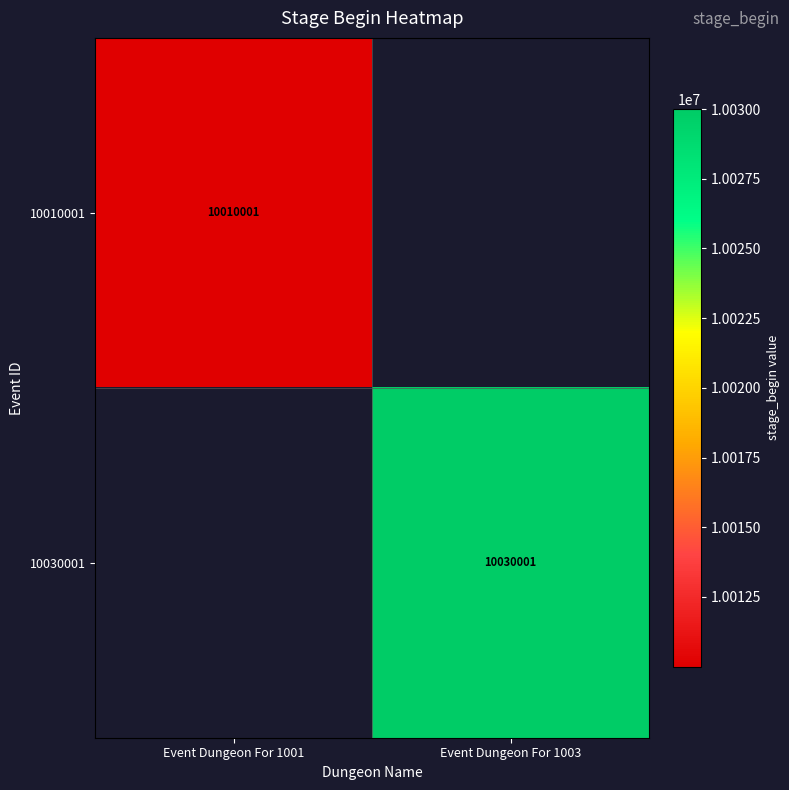

Is the value of 10010001 at Event Dungeon For 1001 greater than the value of 10030001 at Event Dungeon For 1003?

No